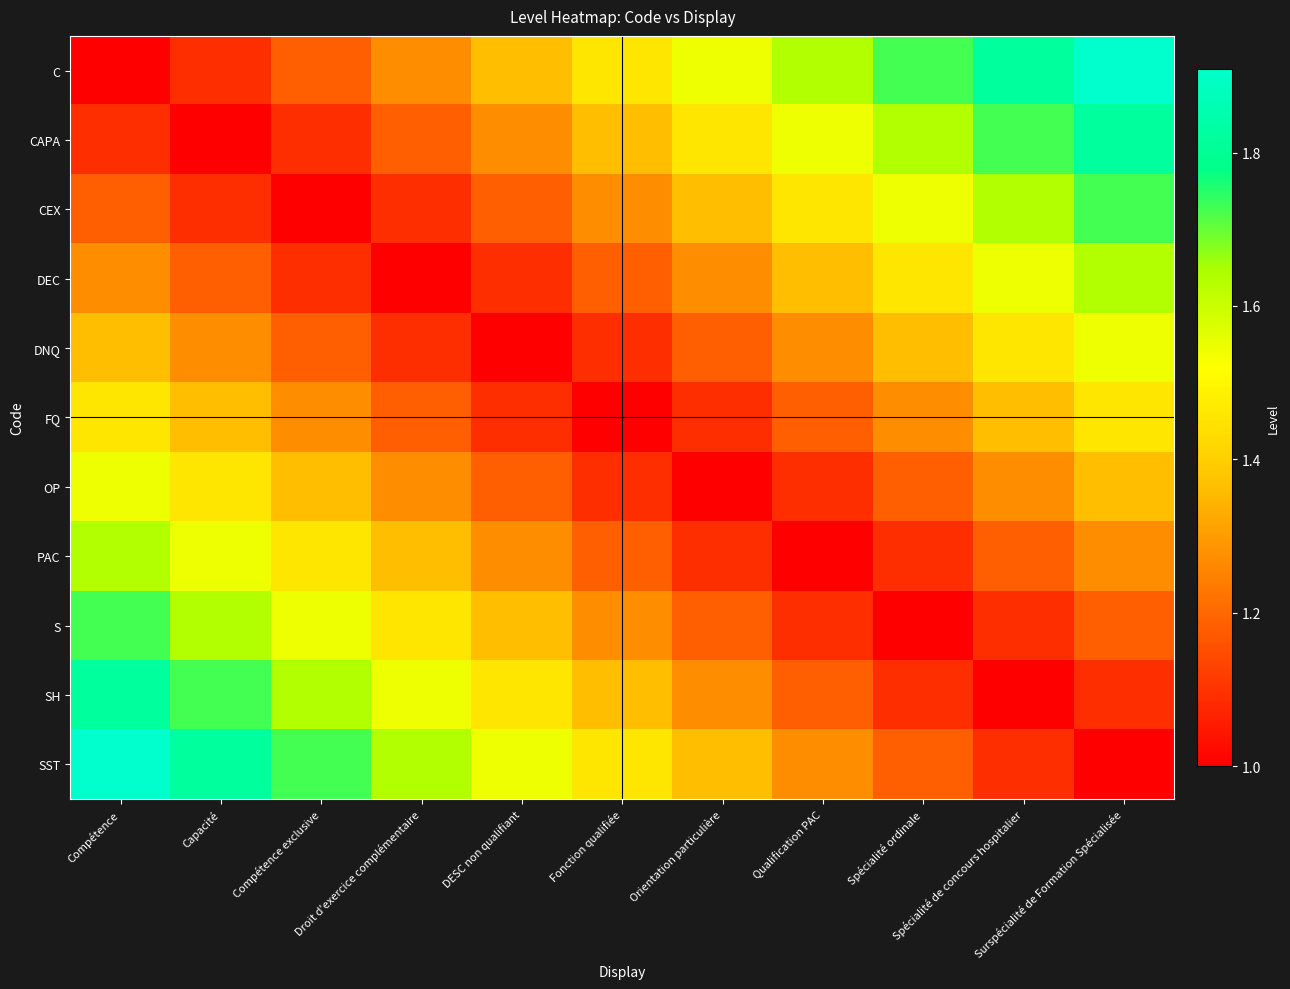

List the series in order of their peak value, lowest first.

FQ, DNQ, OP, DEC, PAC, CEX, S, CAPA, SH, C, SST